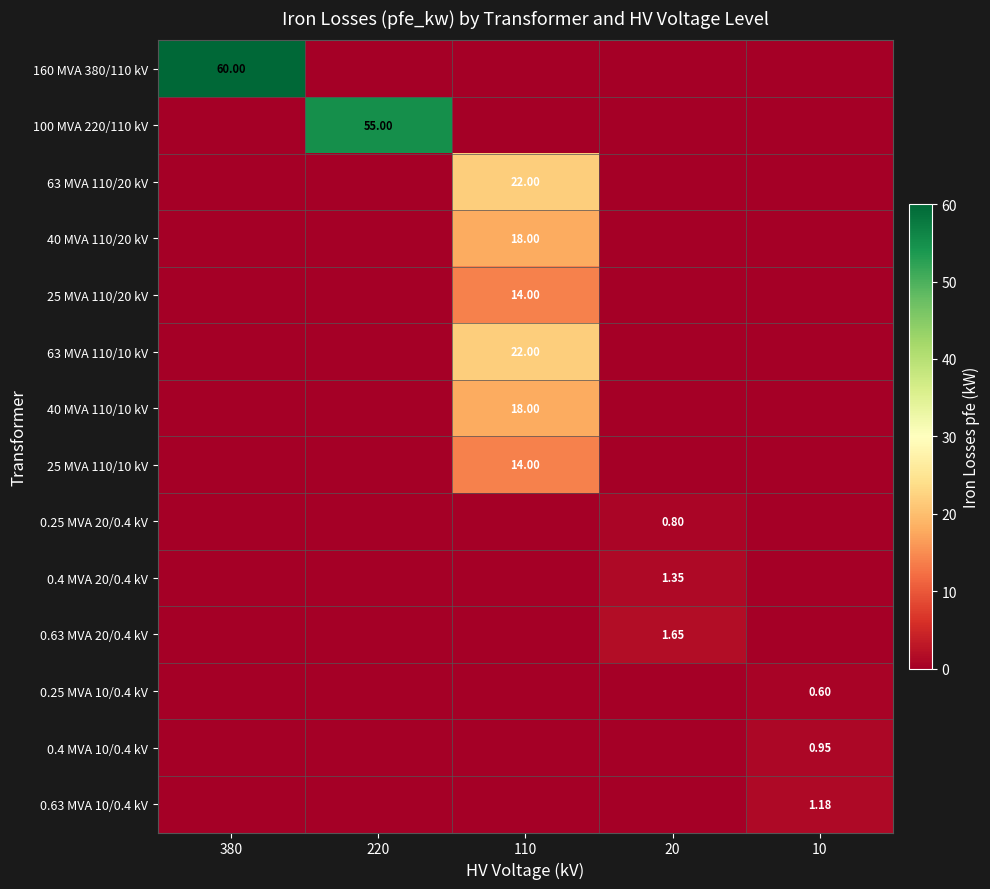

Which series has the widest spread of values?

160 MVA 380/110 kV